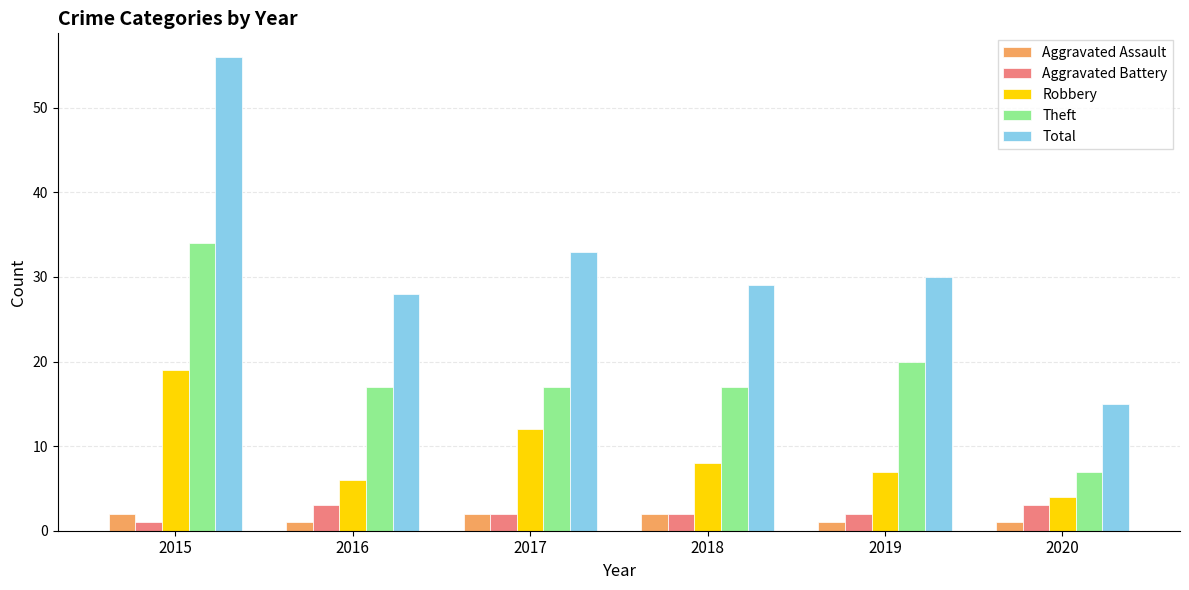

Rank the series by their maximum value, from highest to lowest.

Total, Theft, Robbery, Aggravated Battery, Aggravated Assault